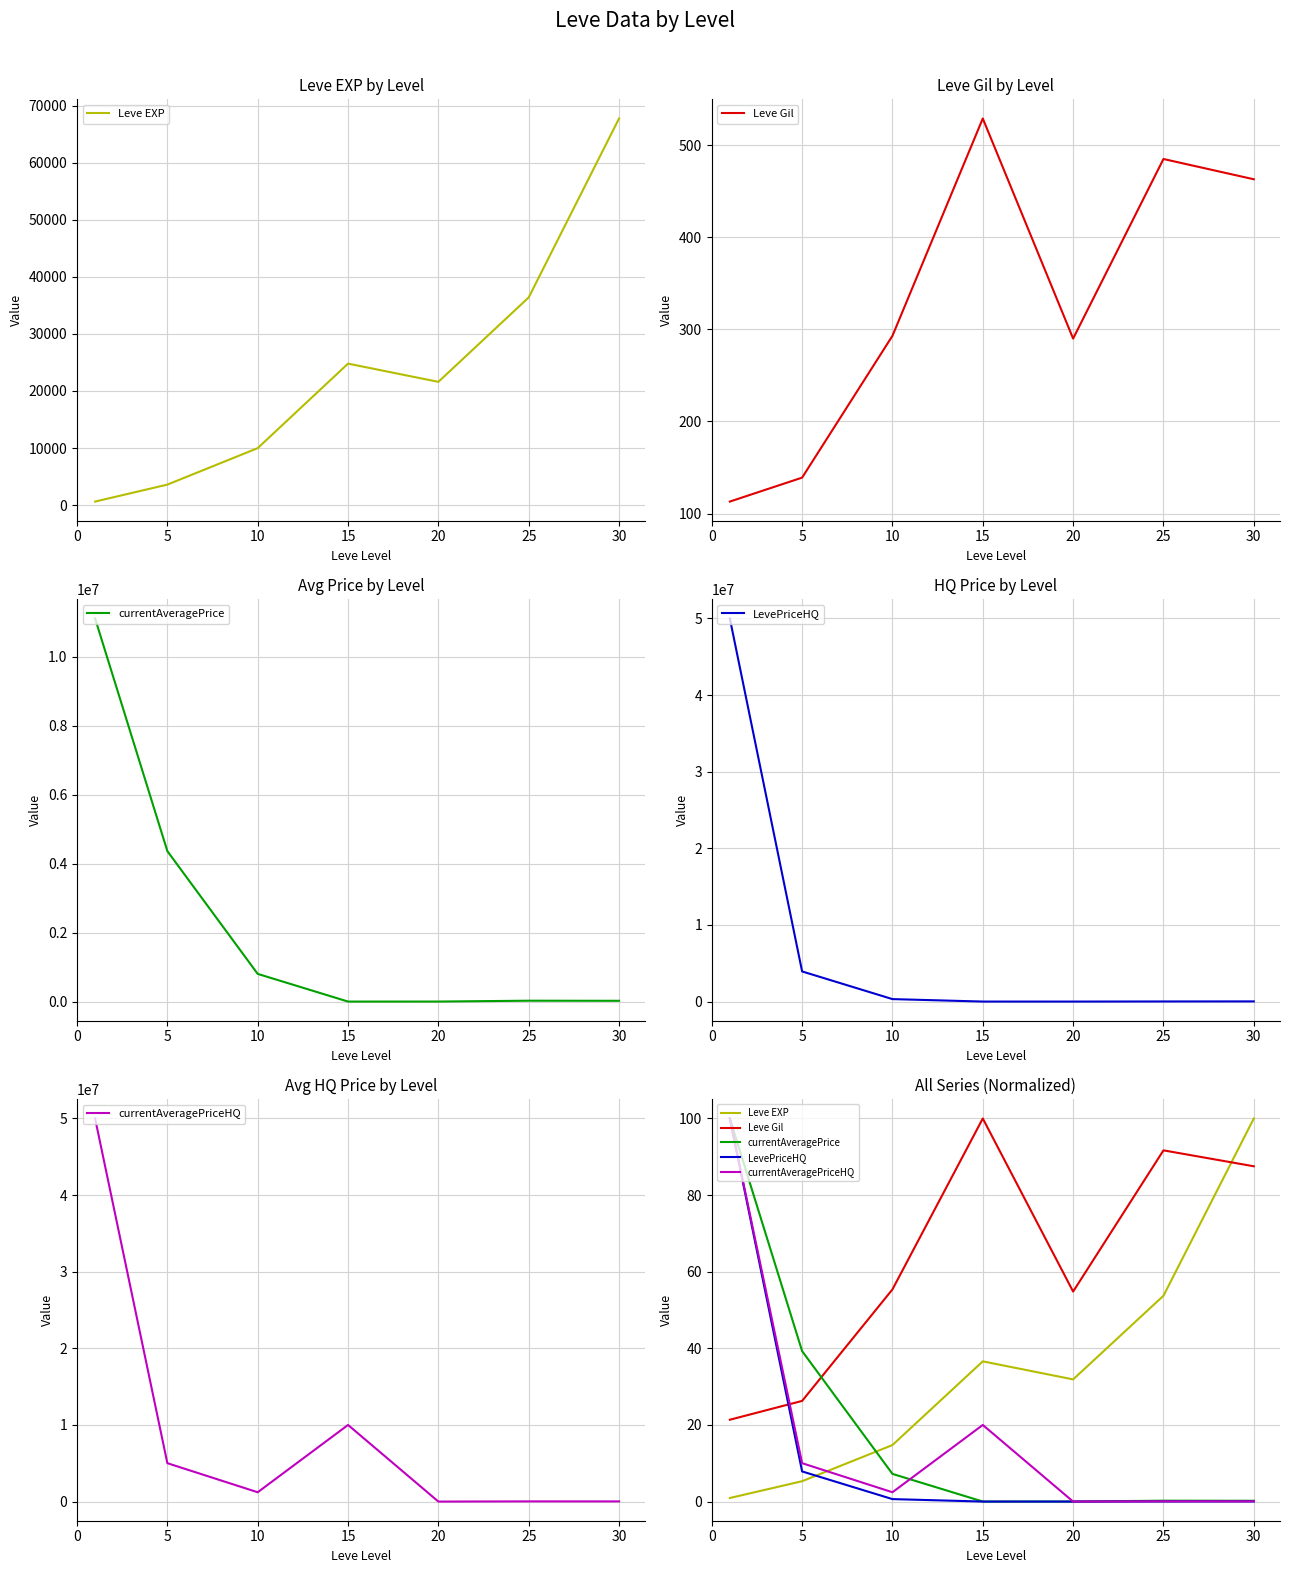

In currentAveragePriceHQ, how many points are lower than both neighbors (excluding endpoints)?

2